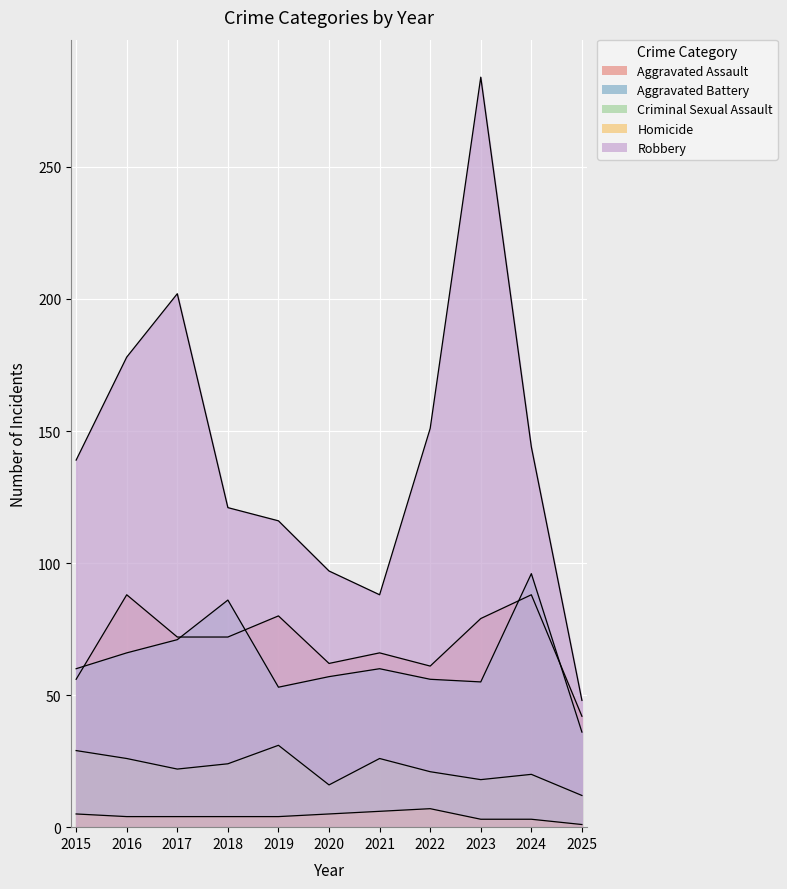

True or false: Robbery and Criminal Sexual Assault intersect in this chart.

False